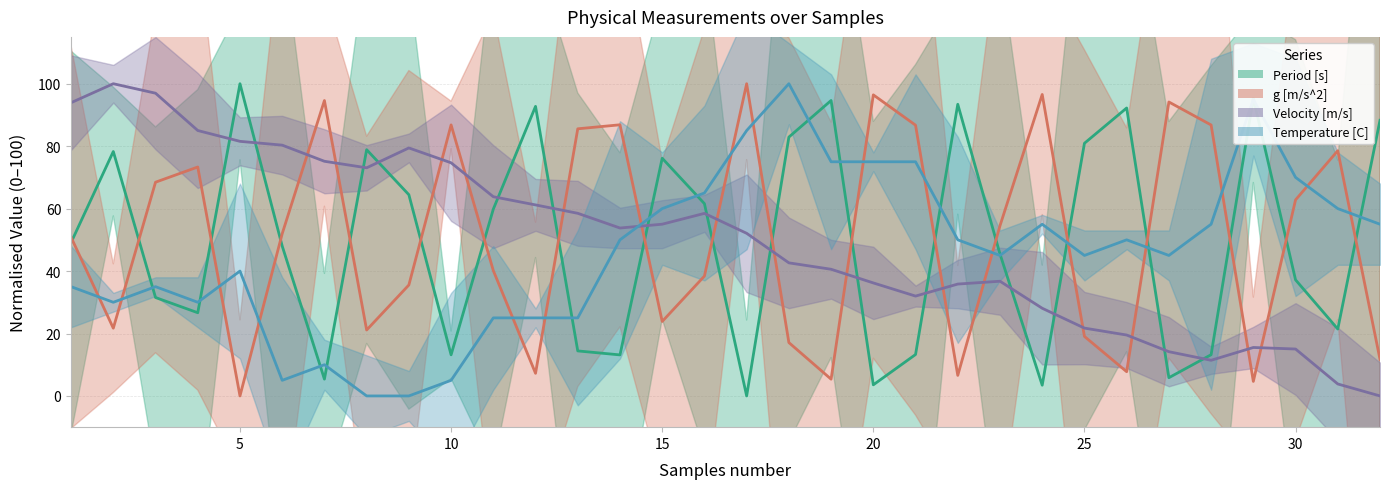

Reading left to right, transcribe all the data shown in this chart.

Period [s]: 1=49.1	2=78.3	3=31.5	4=26.7	5=100.0	6=48.0	7=5.4	8=78.9	9=64.4	10=13.2	11=59.8	12=92.7	13=14.4	14=13.1	15=76.1	16=61.6	17=0.0	18=82.9	19=94.6	20=3.6	21=13.3	22=93.4	23=45.5	24=3.4	25=80.9	26=92.2	27=5.8	28=13.2	29=95.3	30=37.2	31=21.4	32=88.3
g [m/s^2]: 1=50.8	2=21.7	3=68.5	4=73.3	5=0.0	6=52.0	7=94.6	8=21.1	9=35.5	10=86.8	11=40.1	12=7.2	13=85.6	14=86.8	15=23.9	16=38.4	17=100.0	18=17.1	19=5.4	20=96.4	21=86.7	22=6.6	23=54.5	24=96.6	25=19.1	26=7.8	27=94.2	28=86.8	29=4.7	30=62.8	31=78.5	32=11.7
Velocity [m/s]: 1=93.9	2=100.0	3=97.0	4=85.0	5=81.5	6=80.3	7=75.2	8=73.1	9=79.4	10=74.7	11=63.8	12=61.2	13=58.5	14=53.8	15=55.0	16=58.5	17=52.1	18=42.6	19=40.6	20=36.2	21=32.0	22=35.8	23=36.7	24=28.1	25=21.7	26=19.5	27=14.2	28=11.4	29=15.5	30=15.0	31=3.8	32=0.0
Temperature [C]: 1=35.0	2=30.0	3=35.0	4=30.0	5=40.0	6=5.0	7=10.0	8=0.0	9=0.0	10=5.0	11=25.0	12=25.0	13=25.0	14=50.0	15=60.0	16=65.0	17=85.0	18=100.0	19=75.0	20=75.0	21=75.0	22=50.0	23=45.0	24=55.0	25=45.0	26=50.0	27=45.0	28=55.0	29=95.0	30=70.0	31=60.0	32=55.0